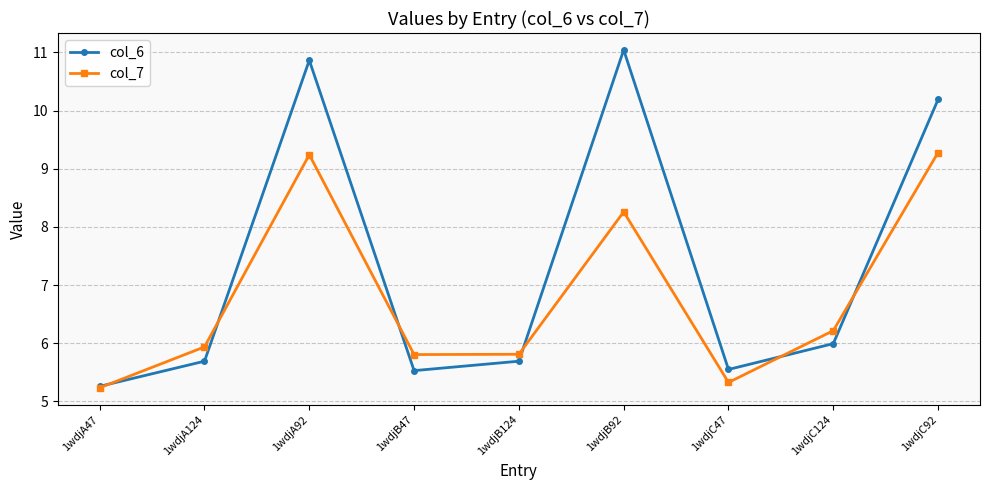

True or false: col_6 has a value of 9.2 at 1wdjA47.

False